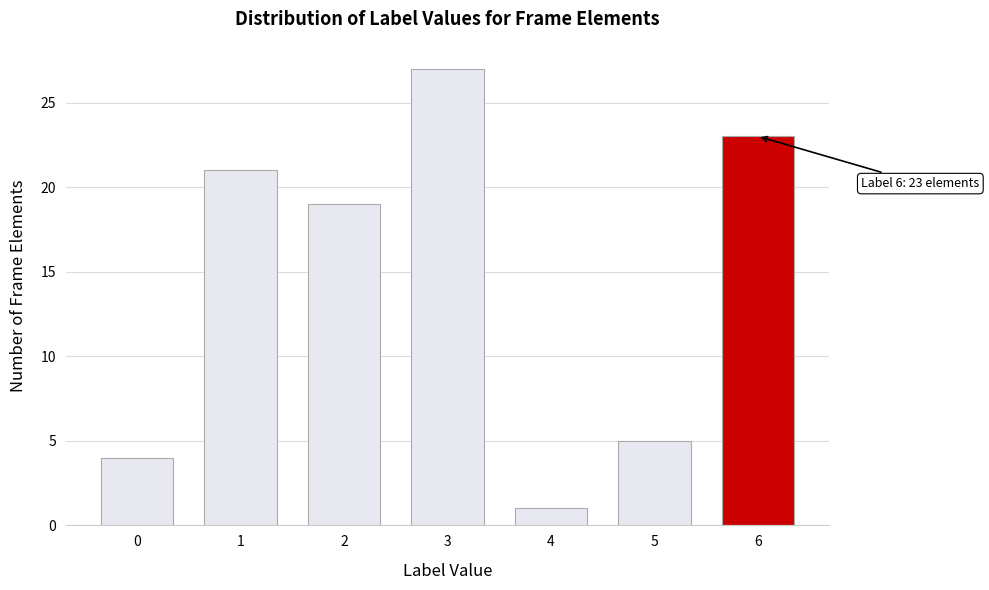

Reading left to right, transcribe all the data shown in this chart.

0=4	1=21	2=19	3=27	4=1	5=5	6=23